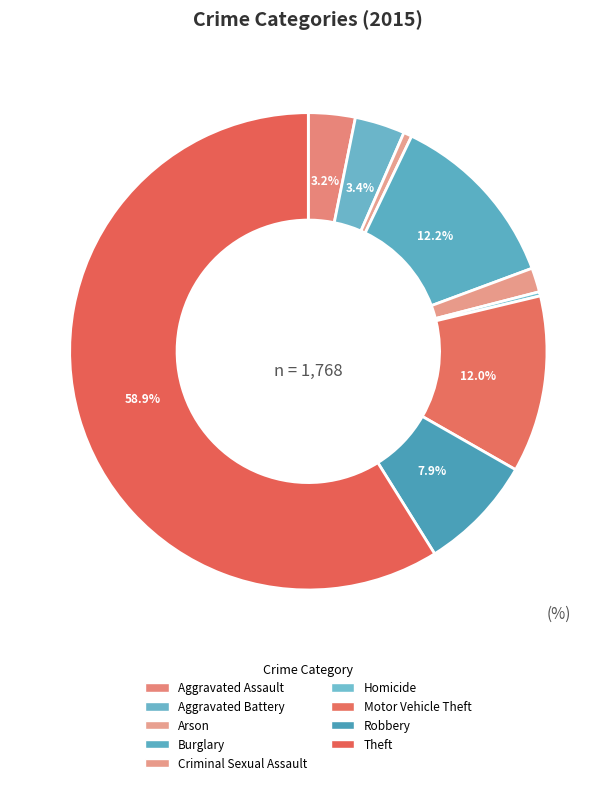

How many segments does this pie chart have?

9